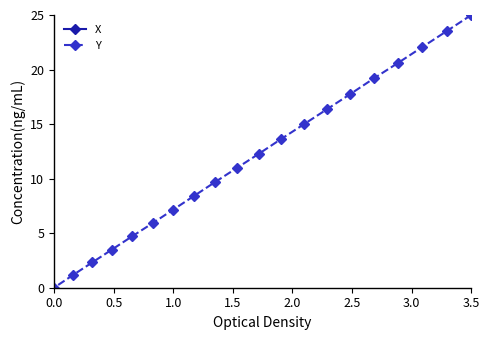

True or false: Y has a value of 25.0 at 3.5.

True